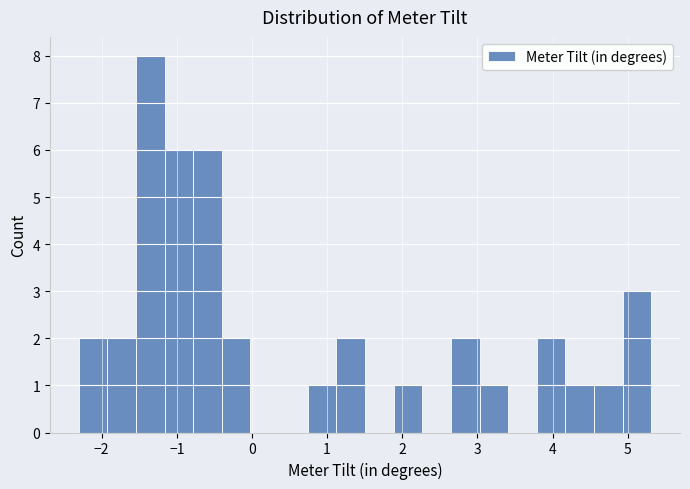

Around what value on the x-axis is the tallest bar? Give the approximate position of its centre, as read against the axis.

-1.4